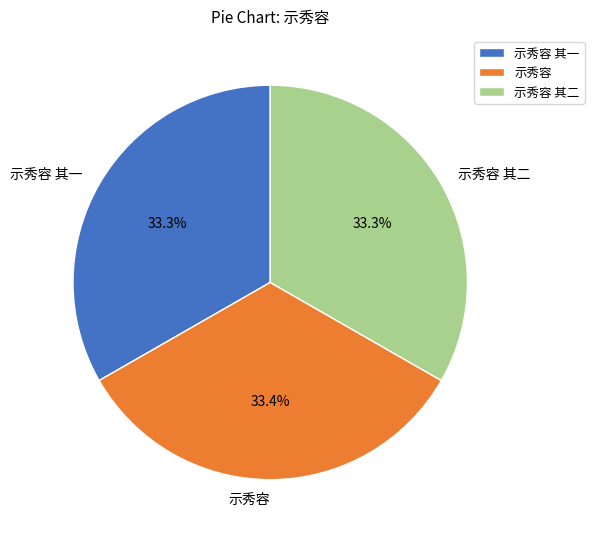

The 示秀容 slice represents 22% of the pie. True or false?

False